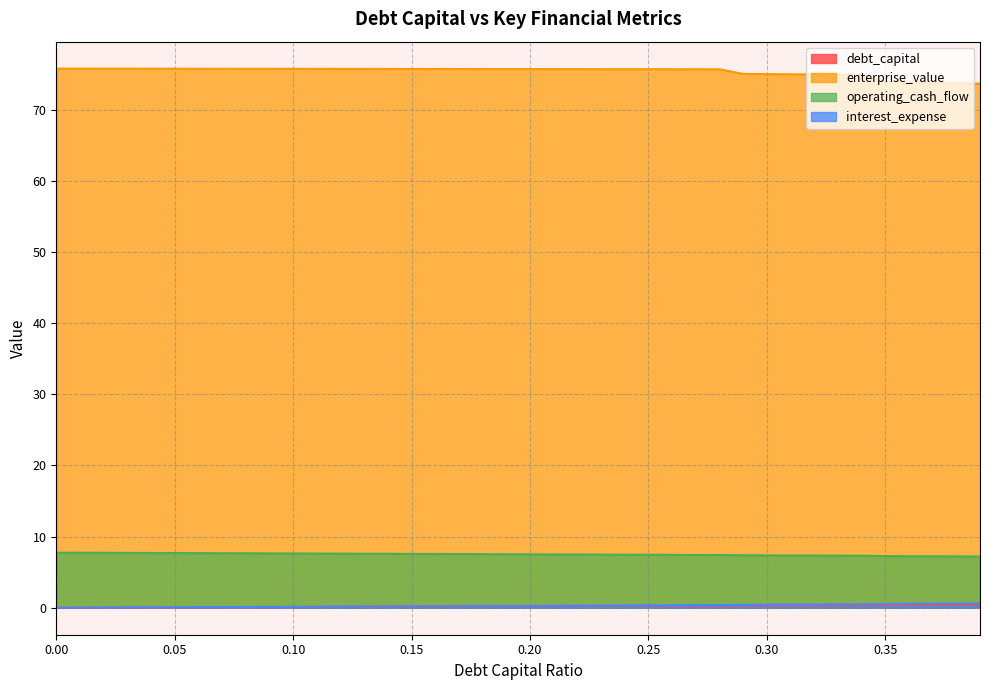

Which series has the largest total across all categories?

enterprise_value